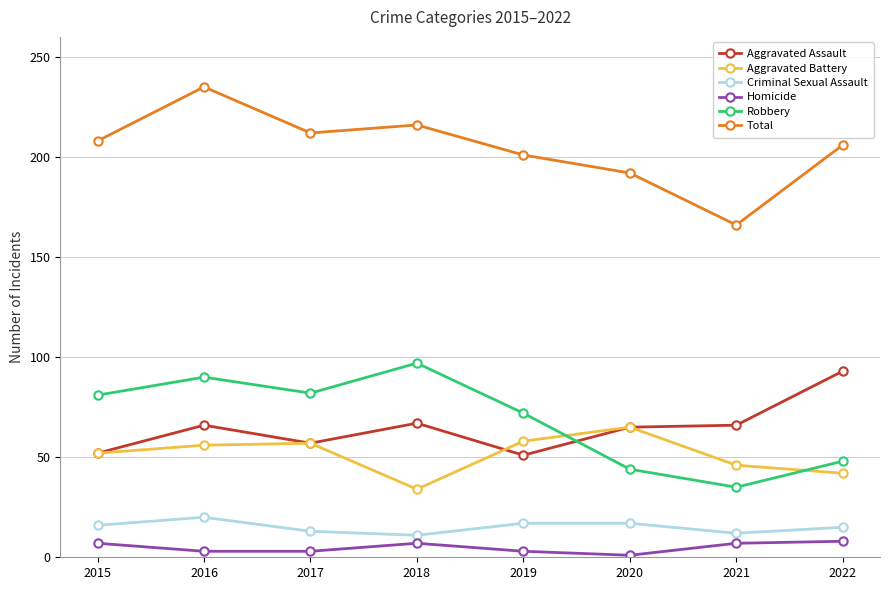

What is the minimum value for Robbery?

35